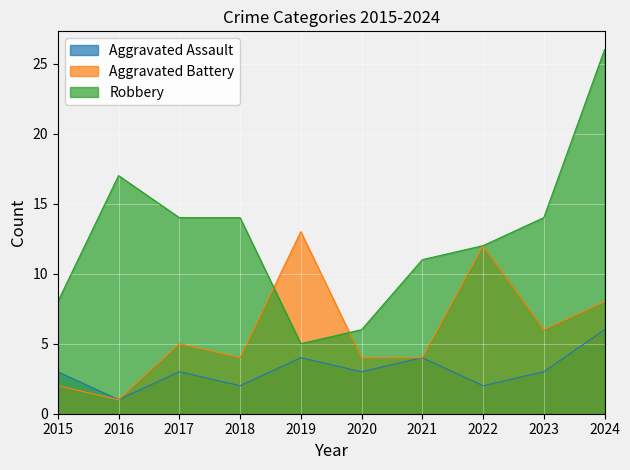

What is the smallest value displayed?

1